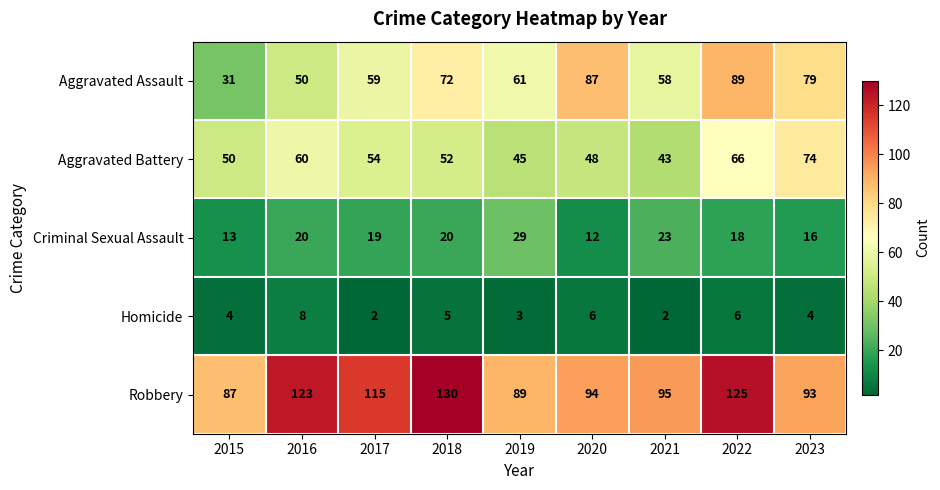

What is the greatest value displayed?

130